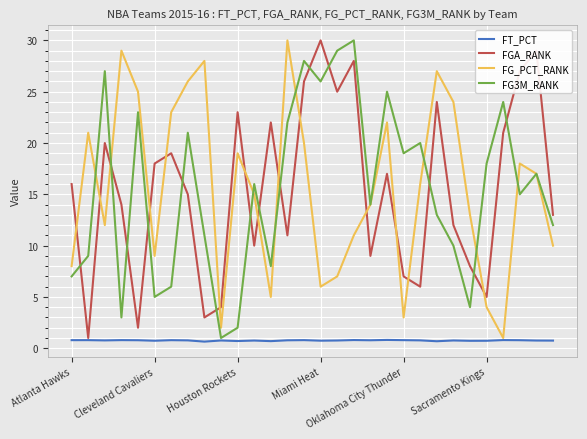

Which series ends up on top after the final intersection of FG3M_RANK and FGA_RANK?

FGA_RANK